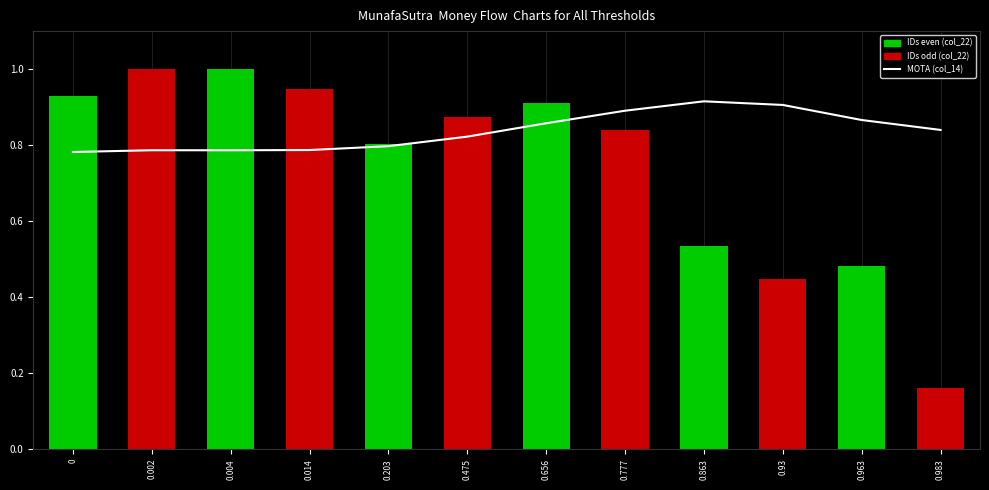

At 0.656, list the series in order from largest to smallest.

IDs (col_22), MOTA (col_14)